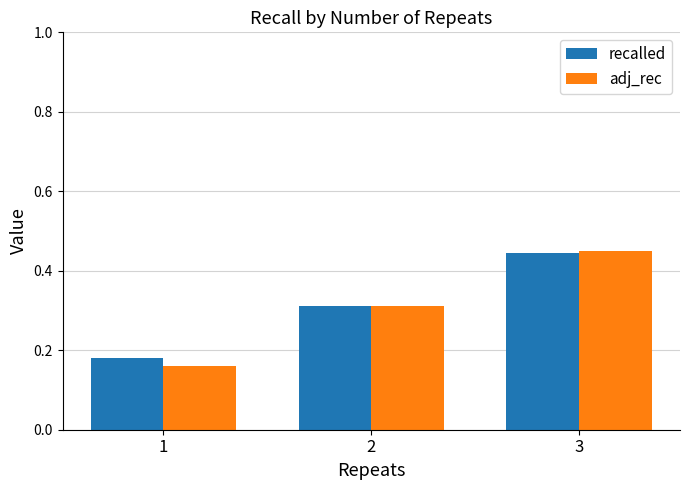

Rank the categories by adj_rec value from lowest to highest.

1, 2, 3